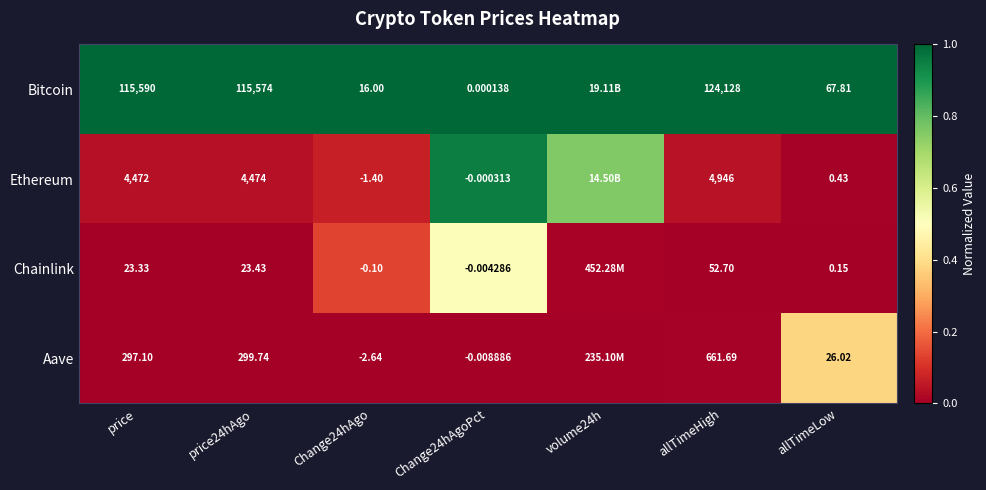

Between Change24hAgo and Change24hAgoPct, which series saw the biggest shift?

Bitcoin